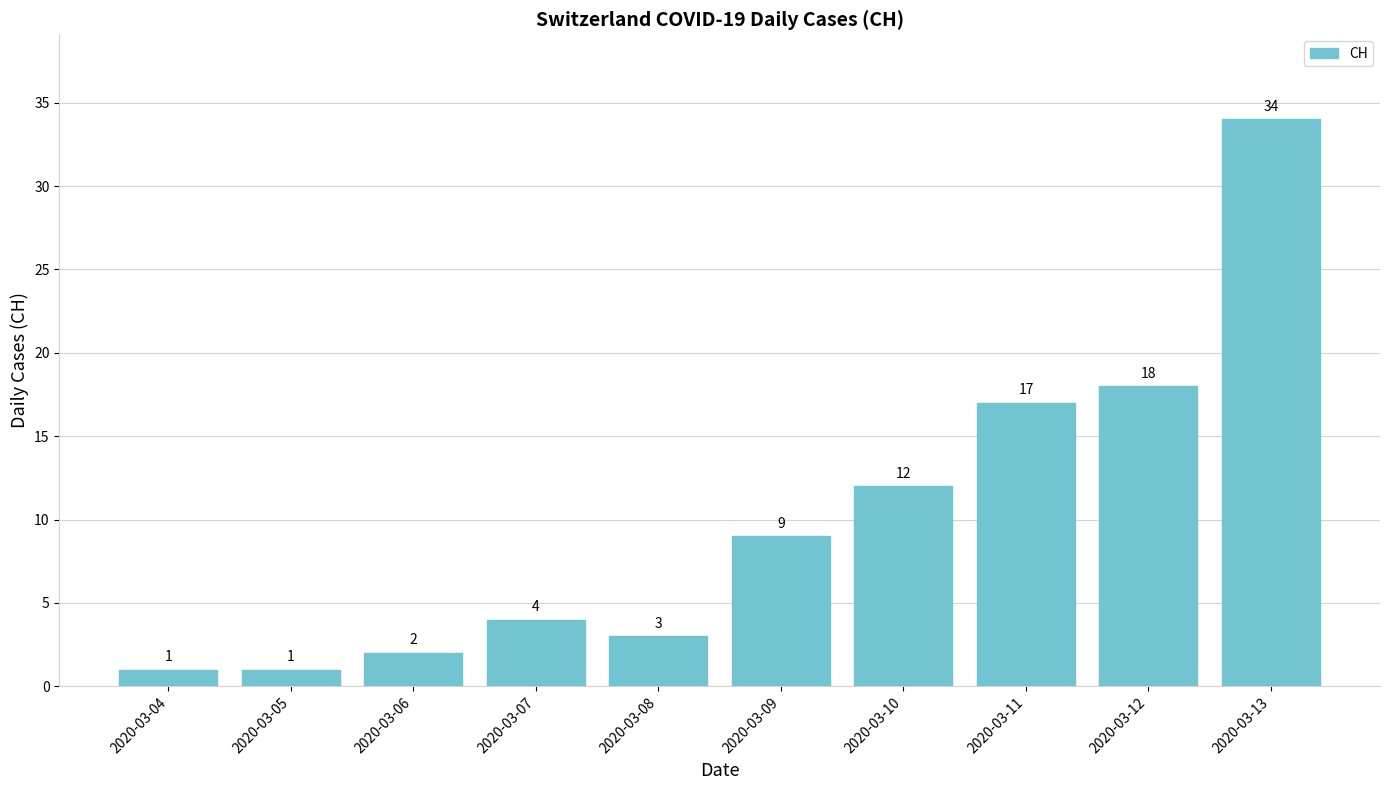

What is the value of the 9th bar from the left?

18